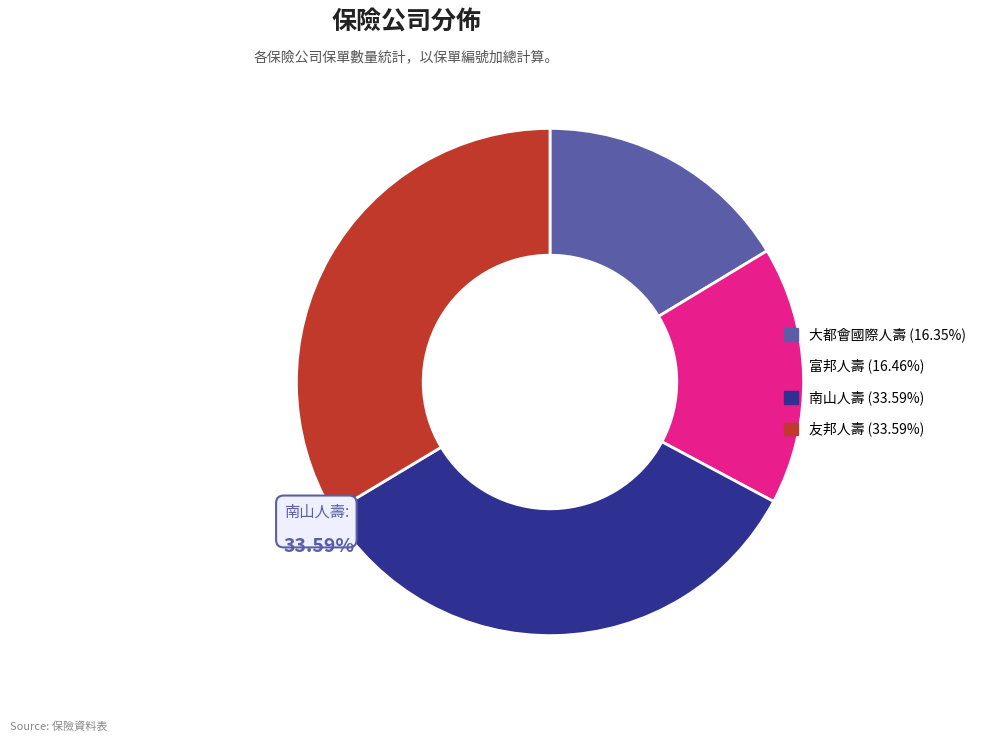

Does 富邦人壽 account for over 50% of the chart?

No